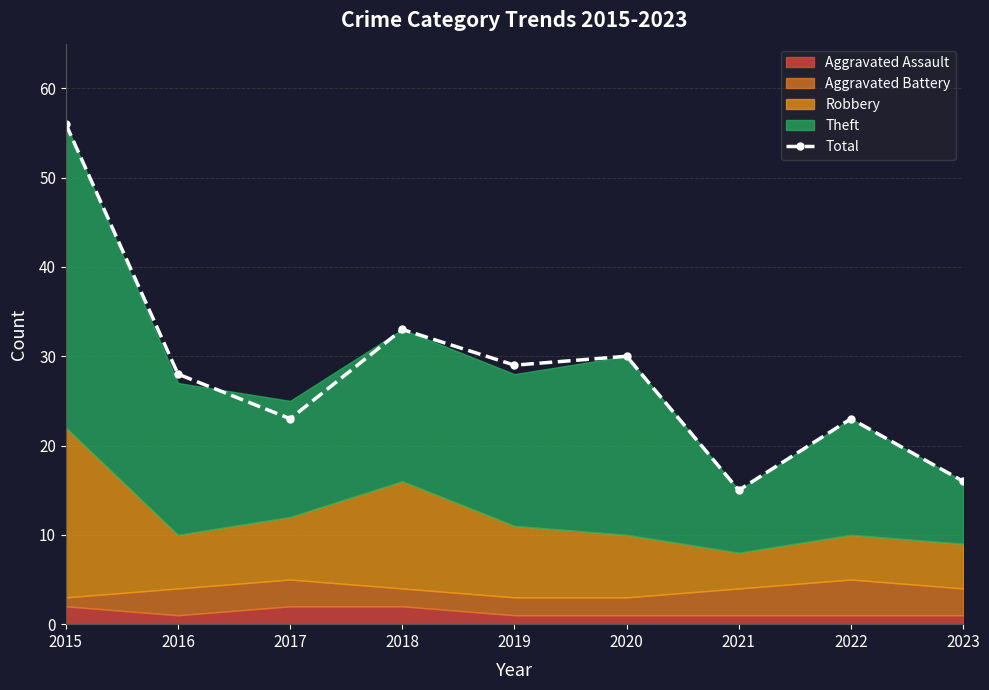

What is the greatest value displayed?

56